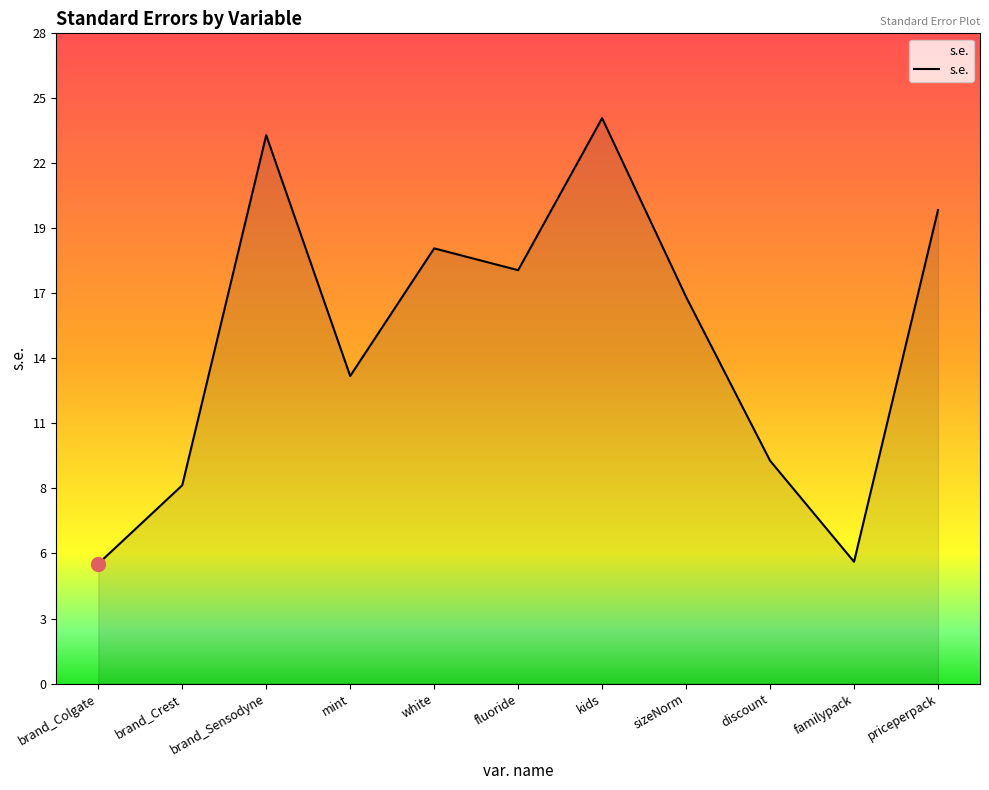

Does the chart display data point markers on the line(s)?

No